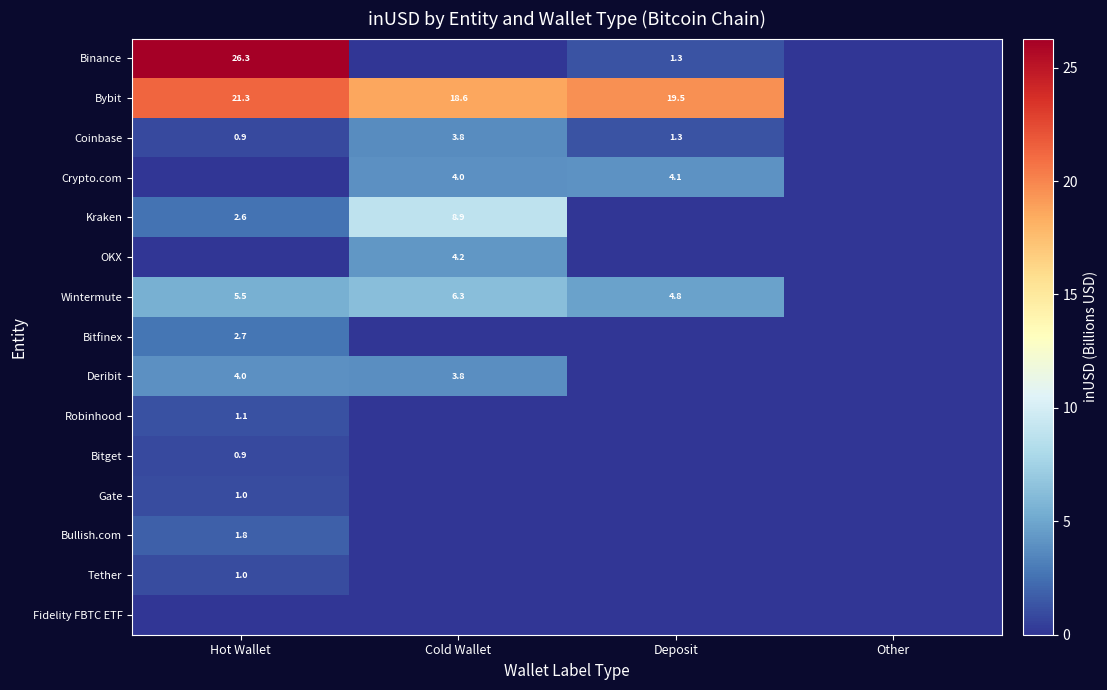

Is it true that Bitfinex equals 4.5 at Hot Wallet?

False